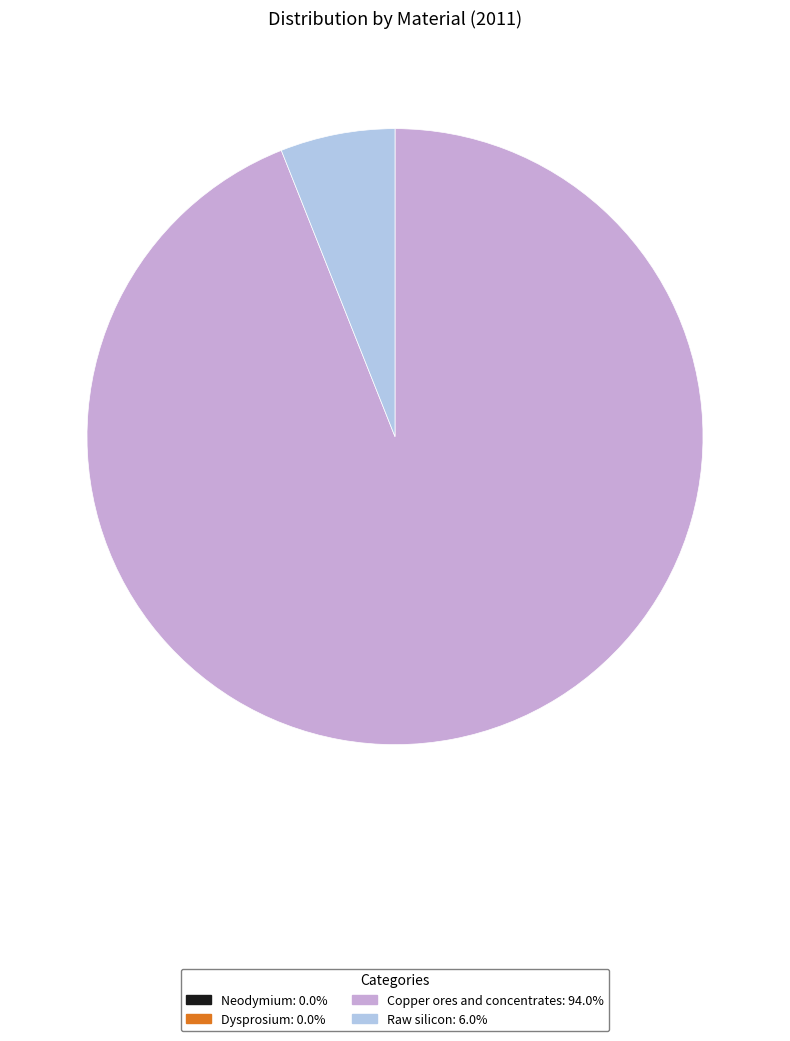

Does Copper ores and concentrates: 94.0% represent more than half of the total?

Yes